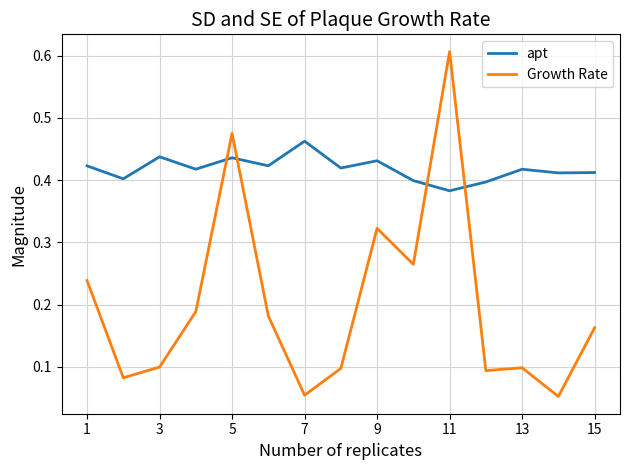

How many intersections are there between Growth Rate and apt?

4